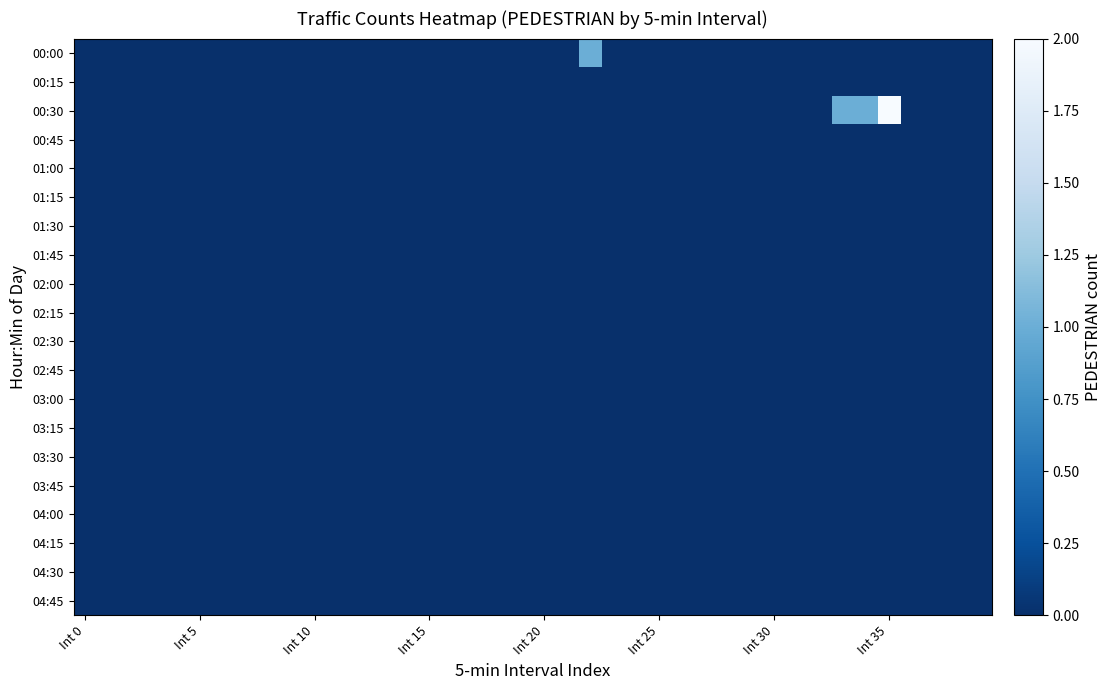

Rank the series by their maximum value, from lowest to highest.

00:15, 00:45, 01:00, 01:15, 01:30, 01:45, 02:00, 02:15, 02:30, 02:45, 03:00, 03:15, 03:30, 03:45, 04:00, 04:15, 04:30, 04:45, 00:00, 00:30